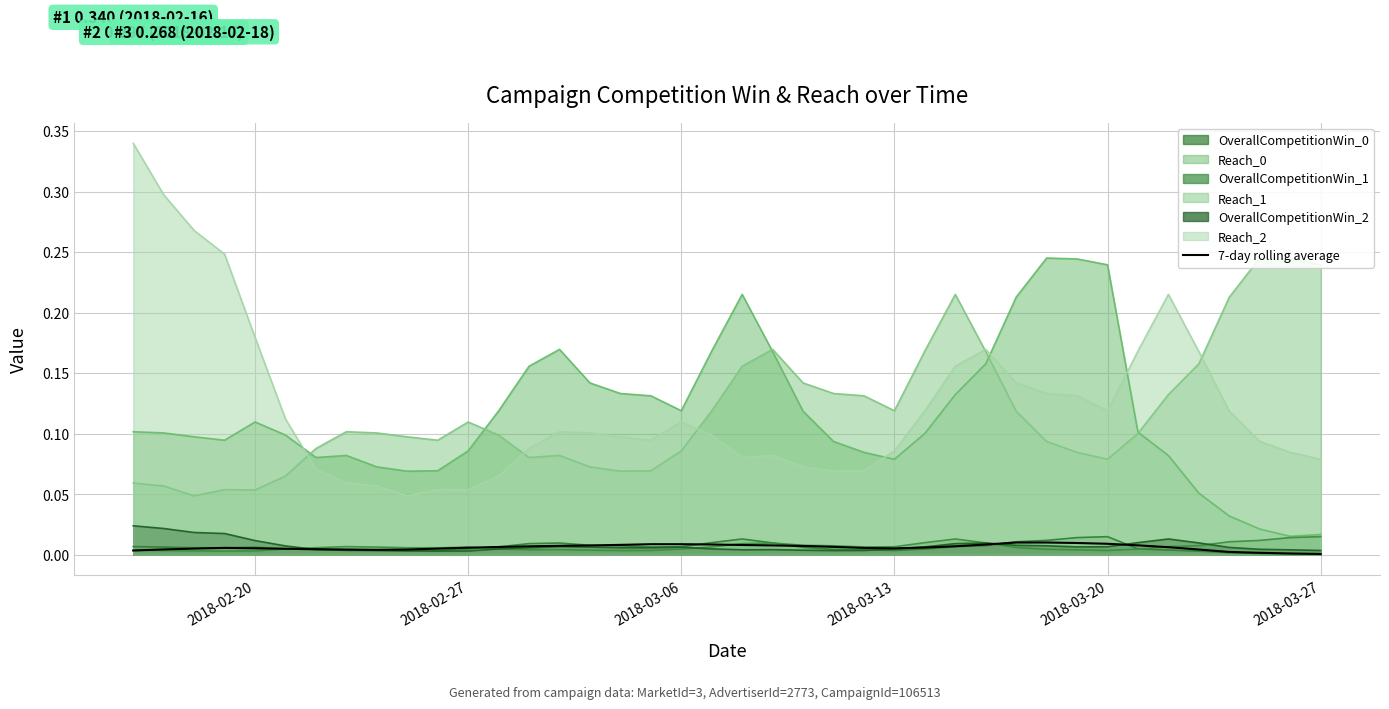

True or false: OverallCompetitionWin_0 and Reach_2 cross at least once.

False